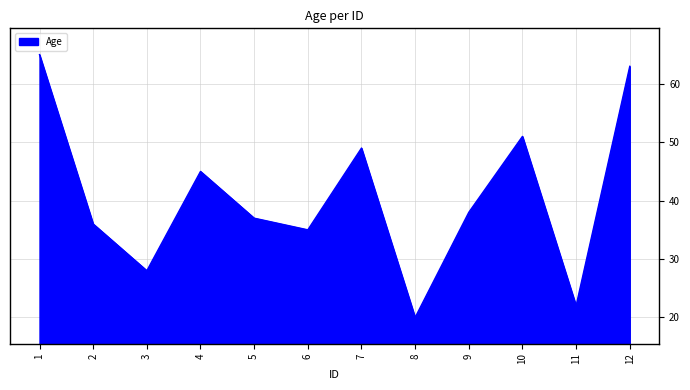

List the labels in order of value, largest first.

1, 12, 10, 7, 4, 9, 5, 2, 6, 3, 11, 8